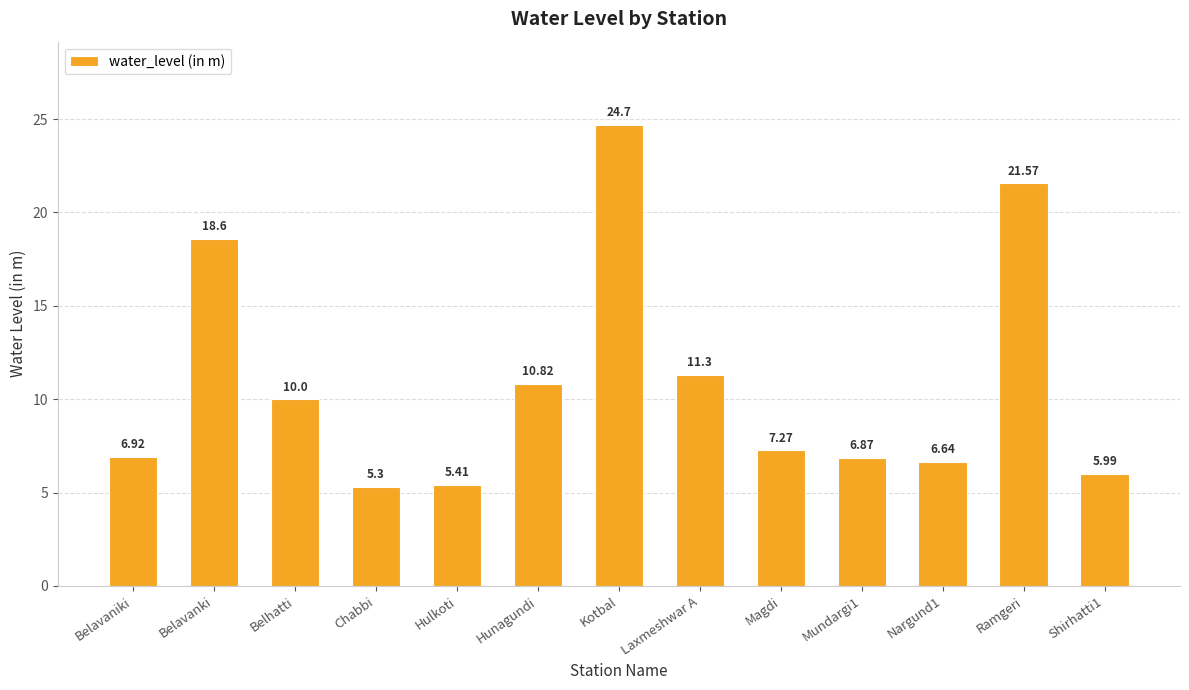

What is the label of the 9th bar from the right?

Hulkoti